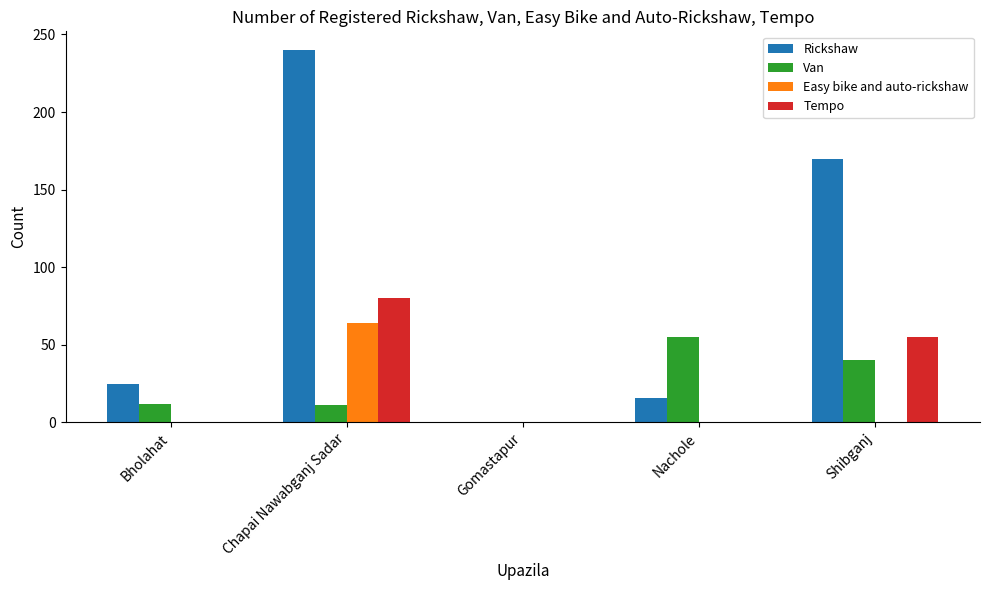

The Easy bike and auto-rickshaw series shows 43 at Gomastapur. True or false?

False